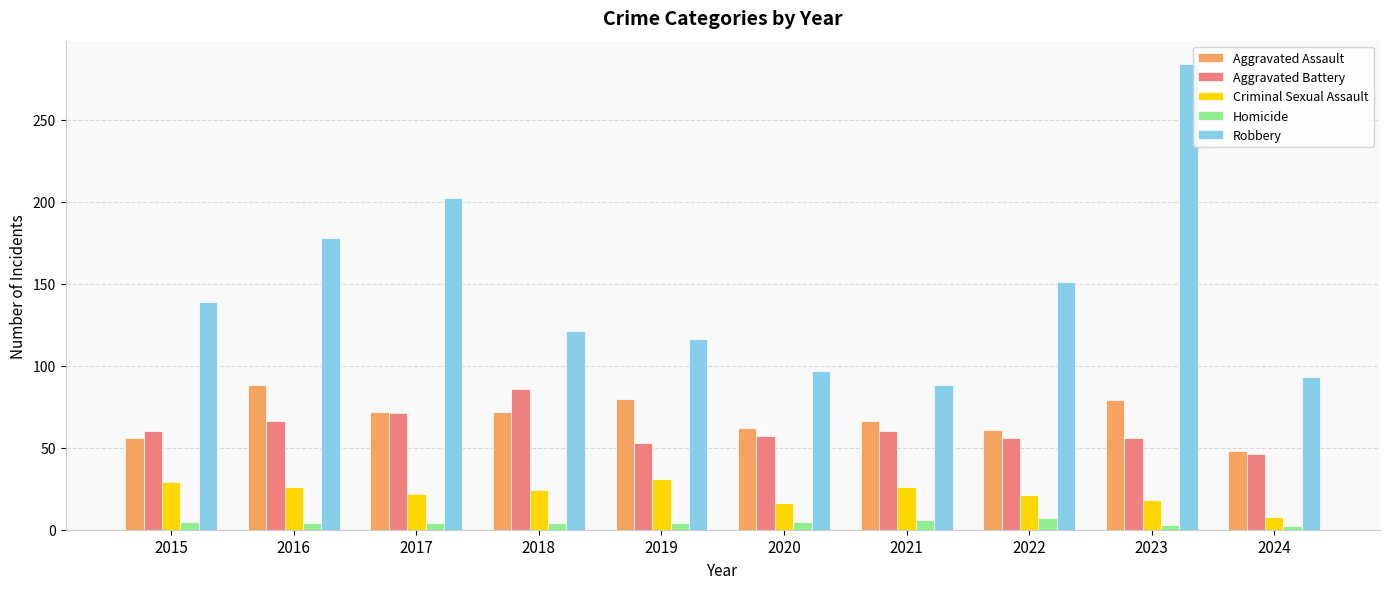

How many data points in Criminal Sexual Assault are less than 24?

5